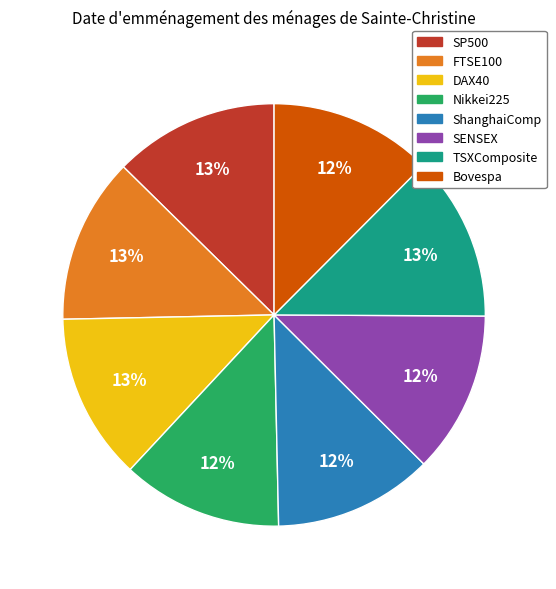

How many segments does this pie chart have?

8